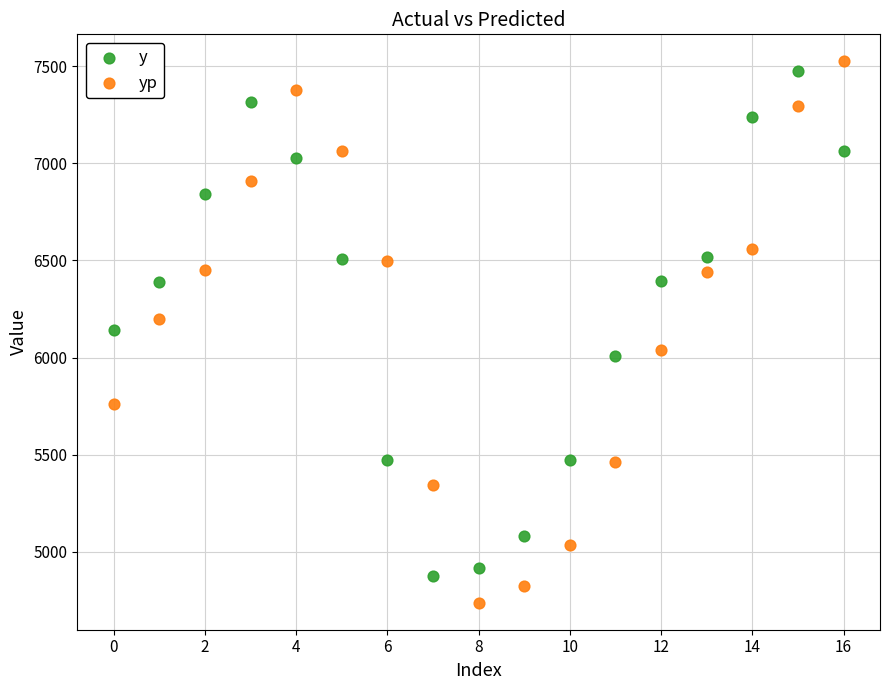

Across all data points, what is the range of Y values (max minus min)?

2788.5